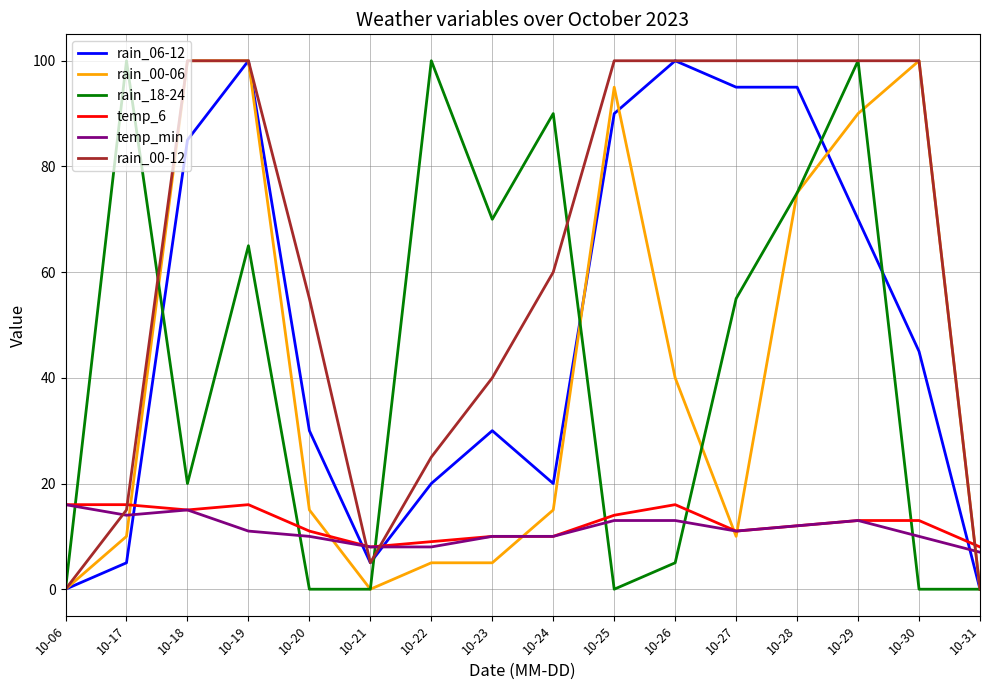

What is the total value across all series at 10-22?

167